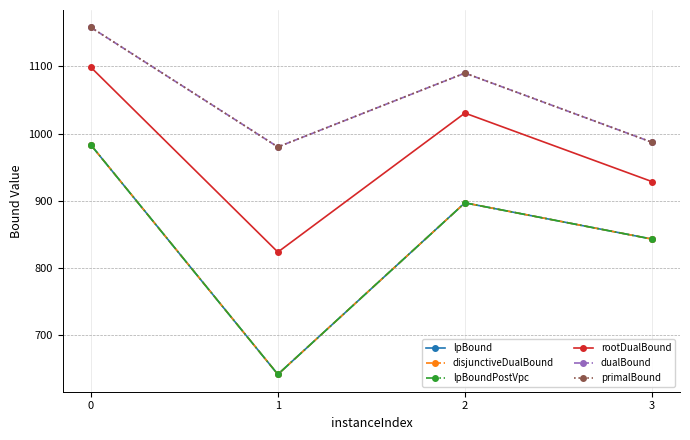

Which category has the lowest value in the rootDualBound series?

1